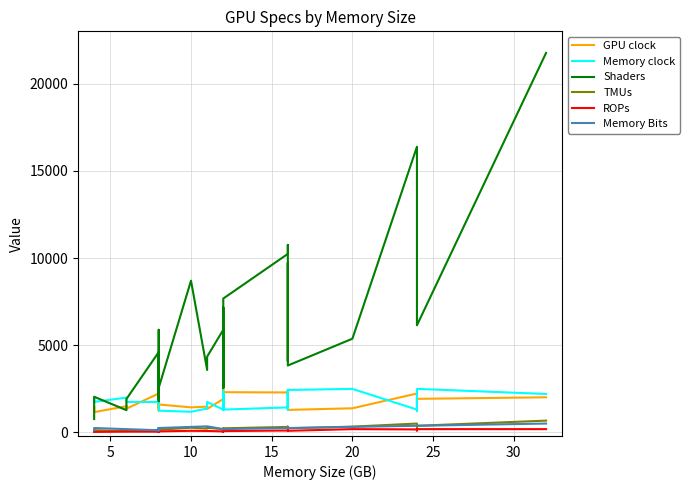

What is the sum of all Shaders values?

216704